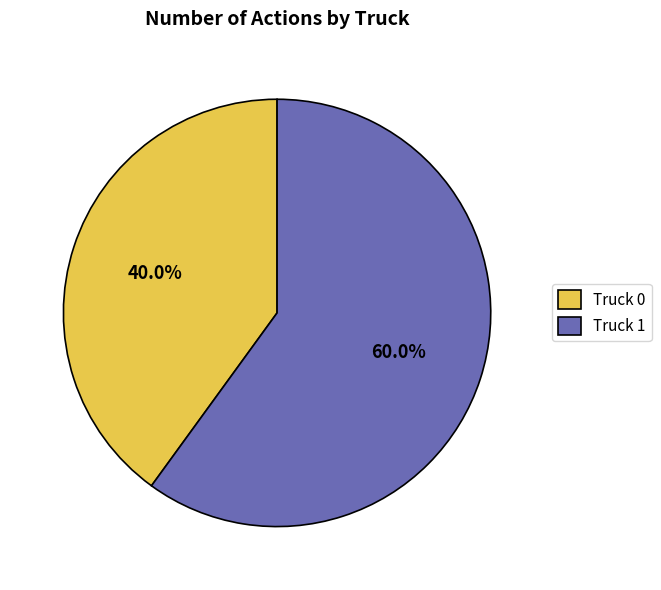

Count the number of slices in the pie.

2